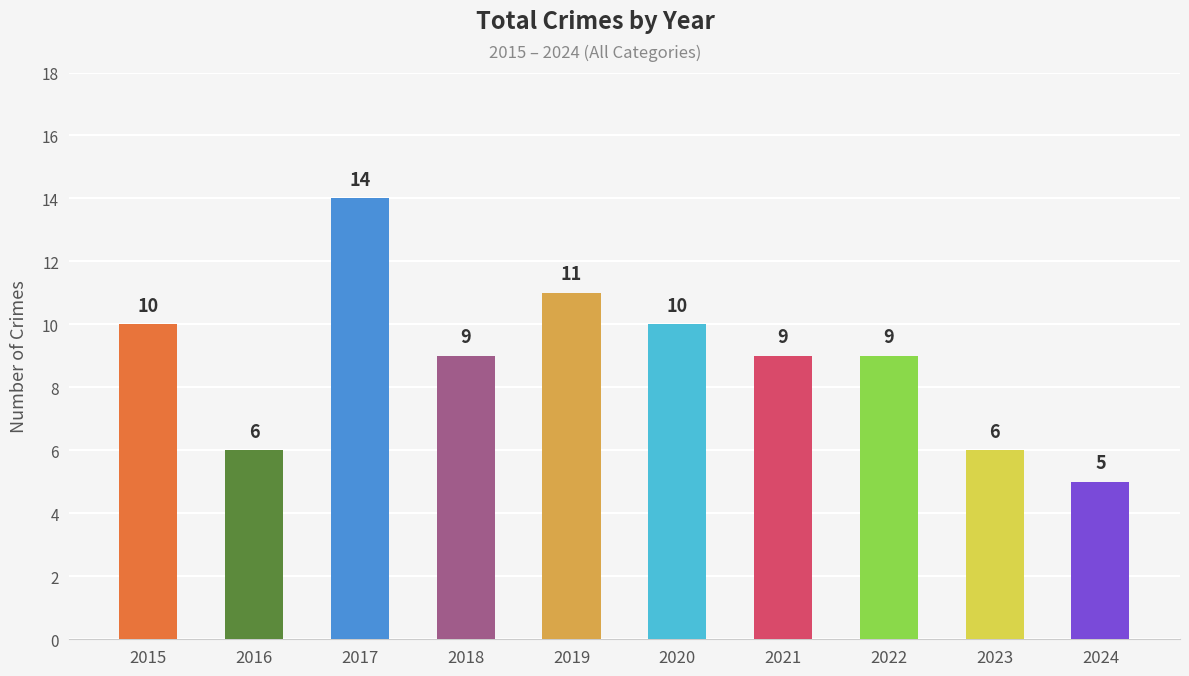

Which label corresponds to the smallest value in the chart?

2024